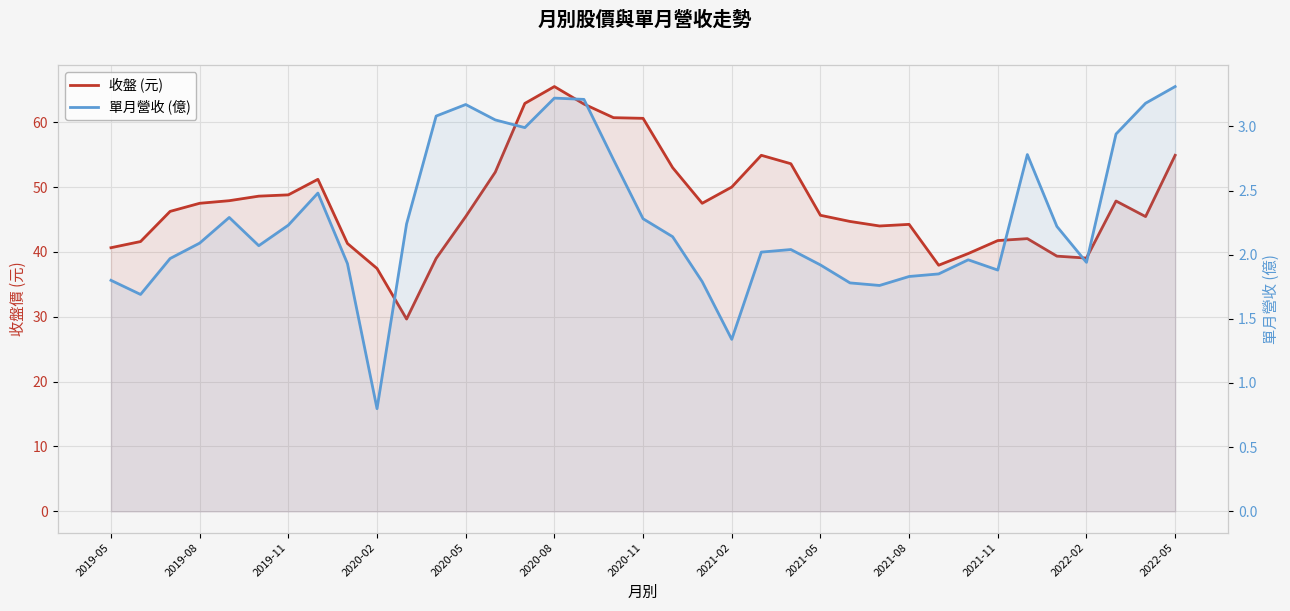

Reading left to right, transcribe all the data shown in this chart.

收盤 (元): 40.6	41.6	46.2	47.5	47.9	48.6	48.8	51.2	41.3	37.5	29.6	39.0	45.5	52.3	62.9	65.5	62.8	60.7	60.6	53.0	47.5	50.0	54.9	53.6	45.6	44.7	44.0	44.2	38.0	39.8	41.8	42.0	39.4	39.0	47.9	45.5	54.9
單月營收 (億): 1.8	1.7	2.0	2.1	2.3	2.1	2.2	2.5	1.9	0.8	2.2	3.1	3.2	3.0	3.0	3.2	3.2	2.7	2.3	2.1	1.8	1.3	2.0	2.0	1.9	1.8	1.8	1.8	1.9	2.0	1.9	2.8	2.2	1.9	2.9	3.2	3.3